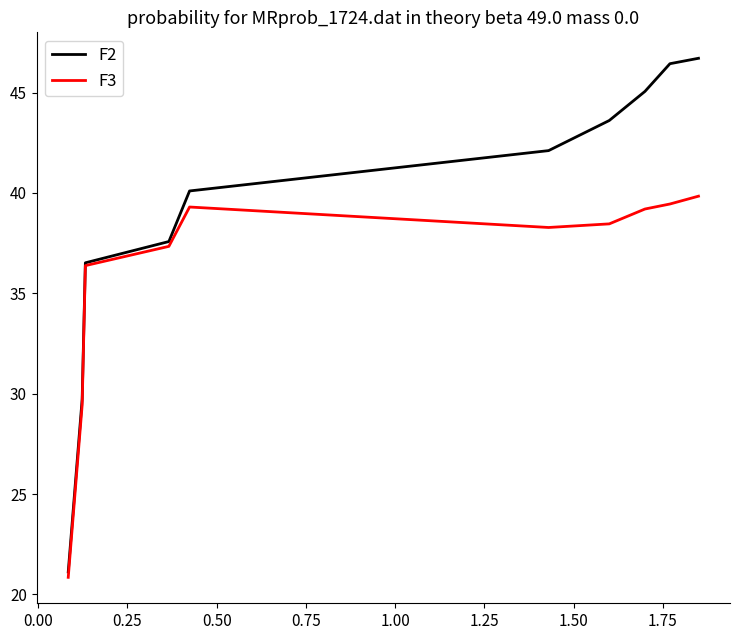

How many lines are shown in the chart?

2